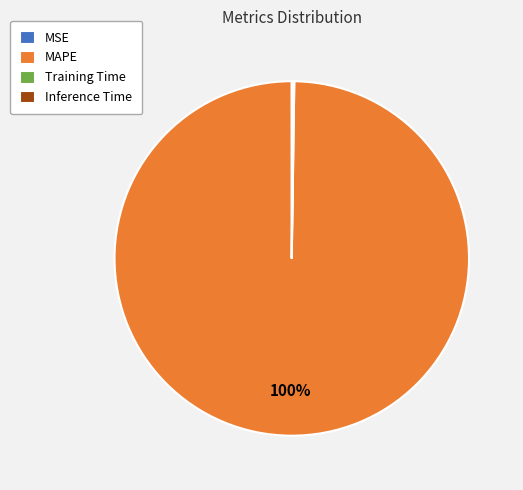

Is there a majority slice in this chart?

Yes